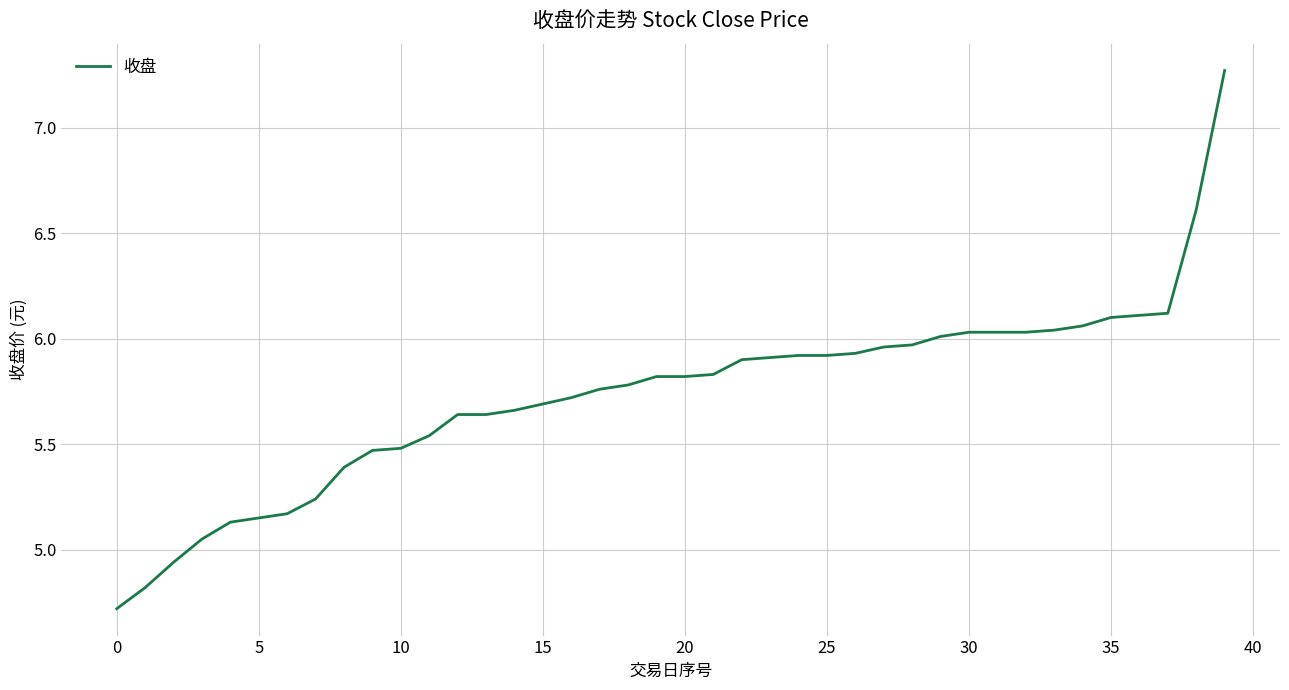

What is the minimum value shown in the chart?

4.7